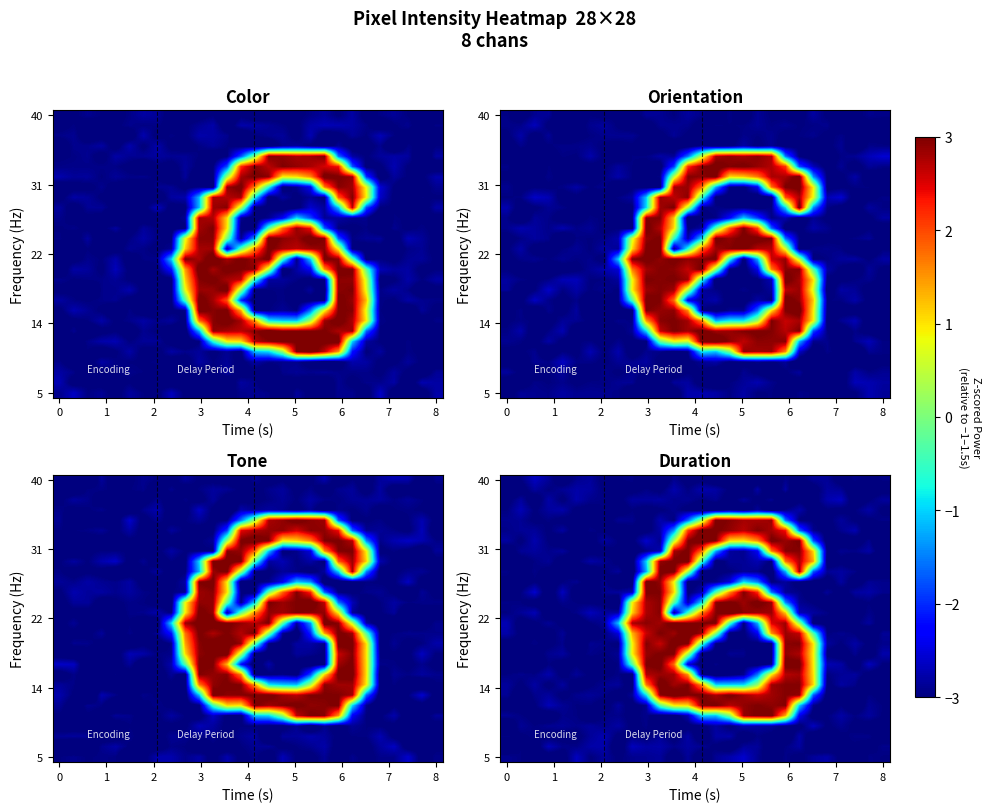

Is the value of row_6 at 26 greater than the value of row_2 at 11?

No